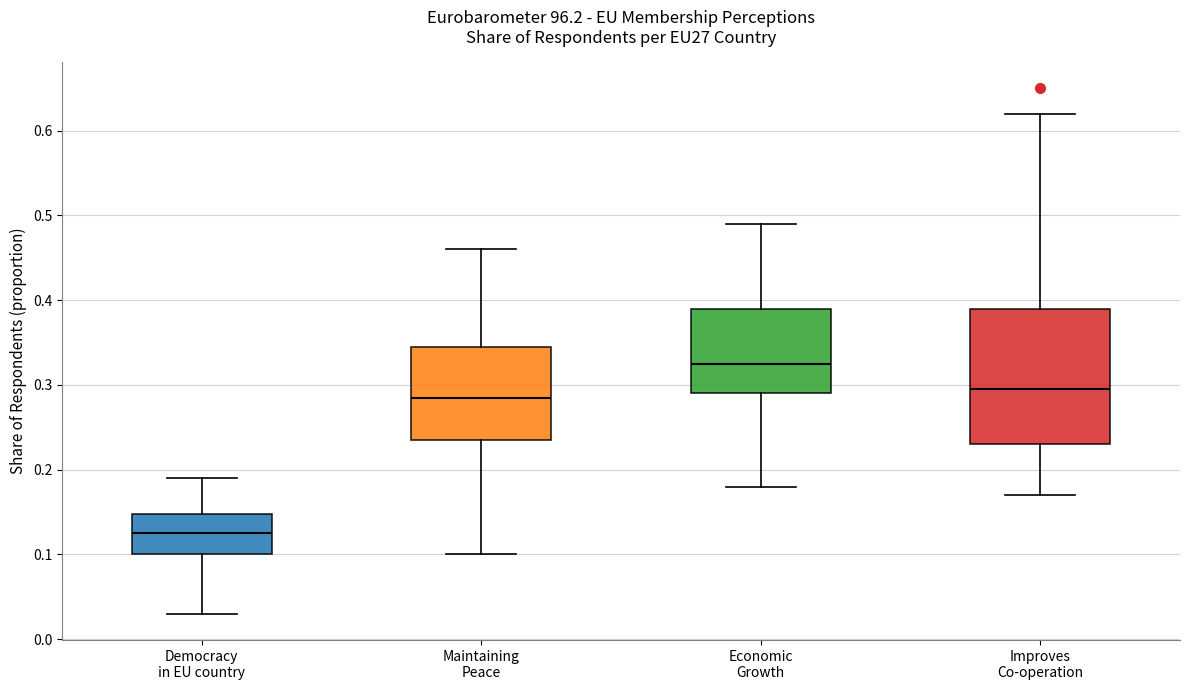

Where does the lower whisker of the box for Improves Co-operation end on the y-axis? The values are not printed on the chart, so give them approximately, as read against the axis.

0.17